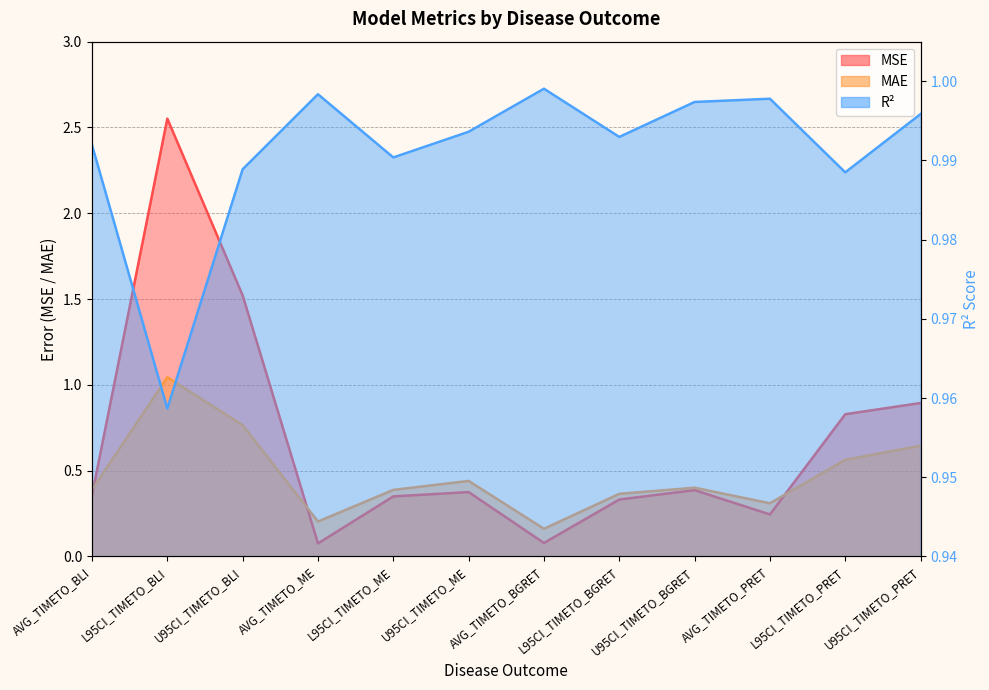

What is the greatest value displayed?

2.6